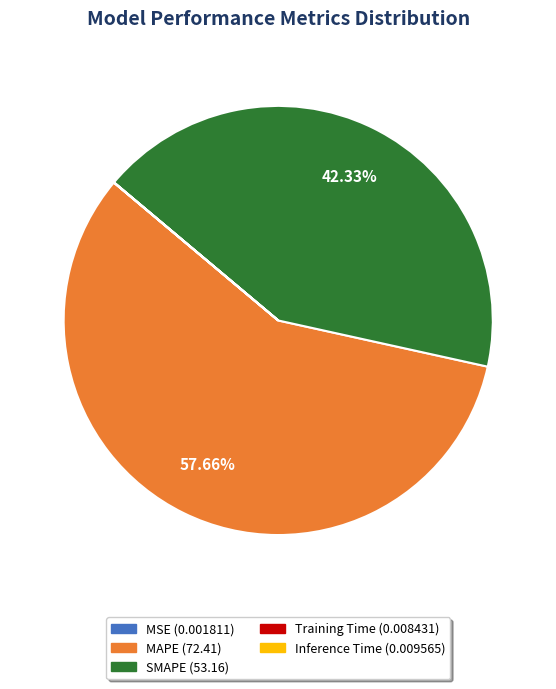

Does MAPE account for over 50% of the chart?

Yes